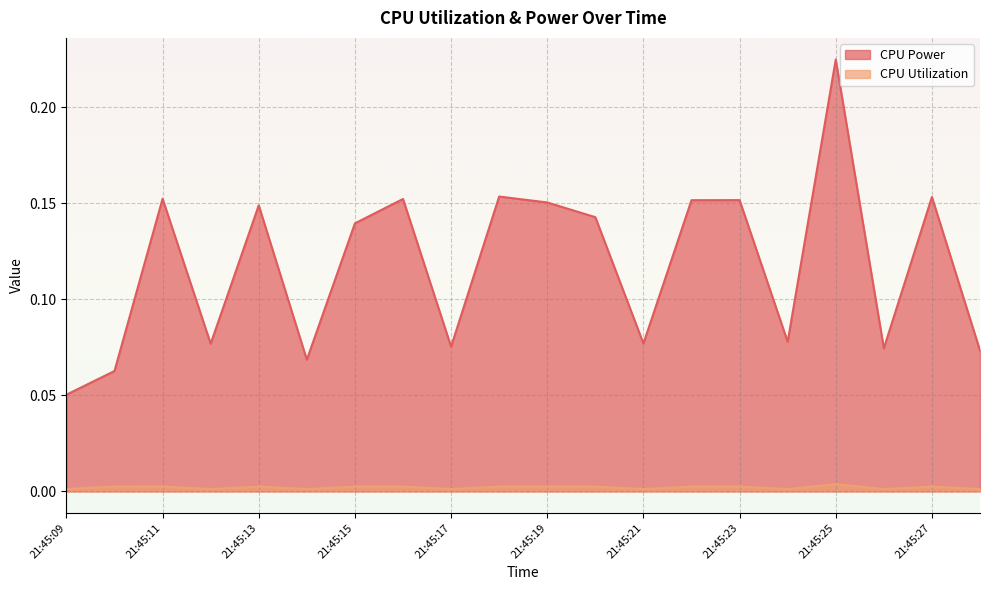

Which series changed the most between 21:45:23 and 21:45:28?

CPU Power